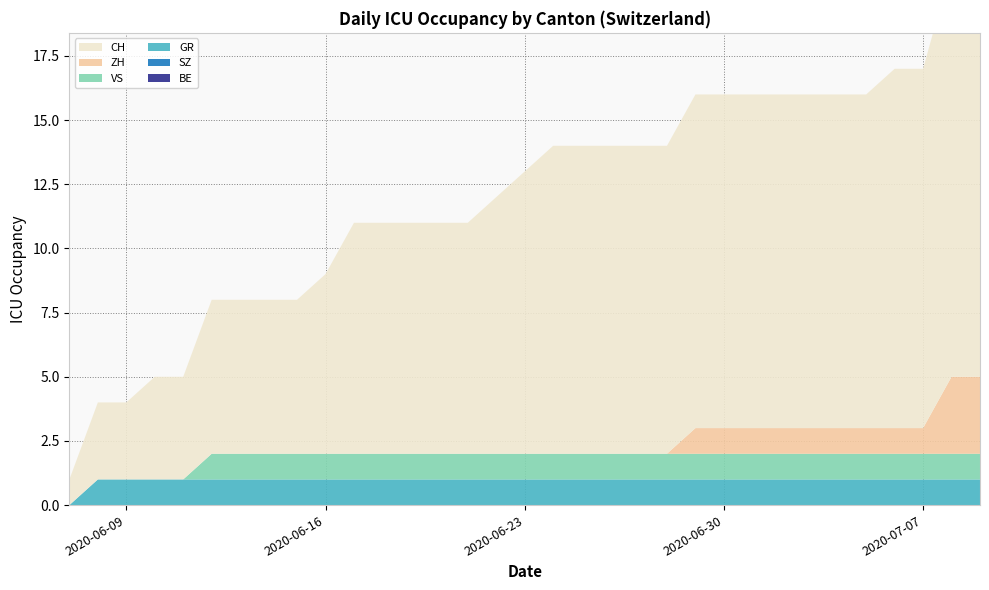

Reading left to right, list all the values displayed in this chart.

BE: 2020-06-07=0	2020-06-08=0	2020-06-09=0	2020-06-10=0	2020-06-11=0	2020-06-12=0	2020-06-13=0	2020-06-14=0	2020-06-15=0	2020-06-16=0	2020-06-17=0	2020-06-18=0	2020-06-19=0	2020-06-20=0	2020-06-21=0	2020-06-22=0	2020-06-23=0	2020-06-24=0	2020-06-25=0	2020-06-26=0	2020-06-27=0	2020-06-28=0	2020-06-29=0	2020-06-30=0	2020-07-01=0	2020-07-02=0	2020-07-03=0	2020-07-04=0	2020-07-05=0	2020-07-06=0	2020-07-07=0	2020-07-08=0	2020-07-09=0
VS: 2020-06-07=0	2020-06-08=0	2020-06-09=0	2020-06-10=0	2020-06-11=0	2020-06-12=1	2020-06-13=1	2020-06-14=1	2020-06-15=1	2020-06-16=1	2020-06-17=1	2020-06-18=1	2020-06-19=1	2020-06-20=1	2020-06-21=1	2020-06-22=1	2020-06-23=1	2020-06-24=1	2020-06-25=1	2020-06-26=1	2020-06-27=1	2020-06-28=1	2020-06-29=1	2020-06-30=1	2020-07-01=1	2020-07-02=1	2020-07-03=1	2020-07-04=1	2020-07-05=1	2020-07-06=1	2020-07-07=1	2020-07-08=1	2020-07-09=1
SZ: 2020-06-07=0	2020-06-08=0	2020-06-09=0	2020-06-10=0	2020-06-11=0	2020-06-12=0	2020-06-13=0	2020-06-14=0	2020-06-15=0	2020-06-16=0	2020-06-17=0	2020-06-18=0	2020-06-19=0	2020-06-20=0	2020-06-21=0	2020-06-22=0	2020-06-23=0	2020-06-24=0	2020-06-25=0	2020-06-26=0	2020-06-27=0	2020-06-28=0	2020-06-29=0	2020-06-30=0	2020-07-01=0	2020-07-02=0	2020-07-03=0	2020-07-04=0	2020-07-05=0	2020-07-06=0	2020-07-07=0	2020-07-08=0	2020-07-09=0
GR: 2020-06-07=0	2020-06-08=1	2020-06-09=1	2020-06-10=1	2020-06-11=1	2020-06-12=1	2020-06-13=1	2020-06-14=1	2020-06-15=1	2020-06-16=1	2020-06-17=1	2020-06-18=1	2020-06-19=1	2020-06-20=1	2020-06-21=1	2020-06-22=1	2020-06-23=1	2020-06-24=1	2020-06-25=1	2020-06-26=1	2020-06-27=1	2020-06-28=1	2020-06-29=1	2020-06-30=1	2020-07-01=1	2020-07-02=1	2020-07-03=1	2020-07-04=1	2020-07-05=1	2020-07-06=1	2020-07-07=1	2020-07-08=1	2020-07-09=1
ZH: 2020-06-07=0	2020-06-08=0	2020-06-09=0	2020-06-10=0	2020-06-11=0	2020-06-12=0	2020-06-13=0	2020-06-14=0	2020-06-15=0	2020-06-16=0	2020-06-17=0	2020-06-18=0	2020-06-19=0	2020-06-20=0	2020-06-21=0	2020-06-22=0	2020-06-23=0	2020-06-24=0	2020-06-25=0	2020-06-26=0	2020-06-27=0	2020-06-28=0	2020-06-29=1	2020-06-30=1	2020-07-01=1	2020-07-02=1	2020-07-03=1	2020-07-04=1	2020-07-05=1	2020-07-06=1	2020-07-07=1	2020-07-08=3	2020-07-09=3
CH: 2020-06-07=1	2020-06-08=3	2020-06-09=3	2020-06-10=4	2020-06-11=4	2020-06-12=6	2020-06-13=6	2020-06-14=6	2020-06-15=6	2020-06-16=7	2020-06-17=9	2020-06-18=9	2020-06-19=9	2020-06-20=9	2020-06-21=9	2020-06-22=10	2020-06-23=11	2020-06-24=12	2020-06-25=12	2020-06-26=12	2020-06-27=12	2020-06-28=12	2020-06-29=13	2020-06-30=13	2020-07-01=13	2020-07-02=13	2020-07-03=13	2020-07-04=13	2020-07-05=13	2020-07-06=14	2020-07-07=14	2020-07-08=16	2020-07-09=16